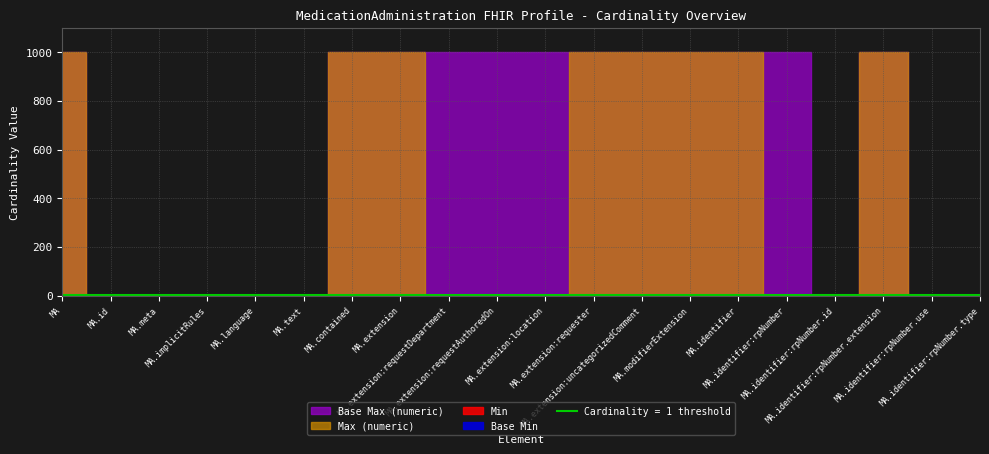

Where is the first local minimum for Base Max (numeric)?

MedicationAdministration.identifier:rpNumber.id